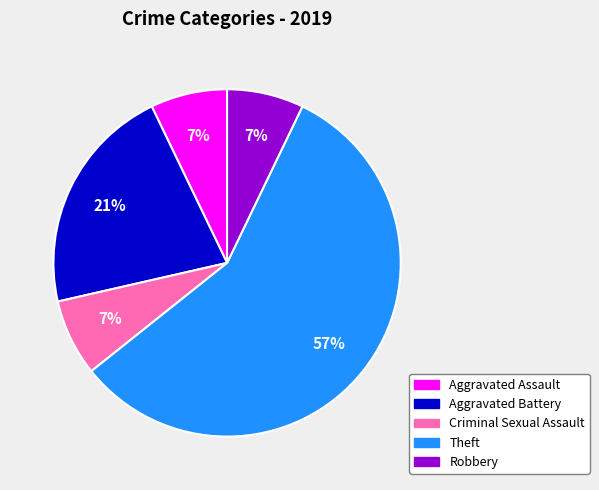

Do Aggravated Assault and Theft together represent more than half of the pie?

Yes